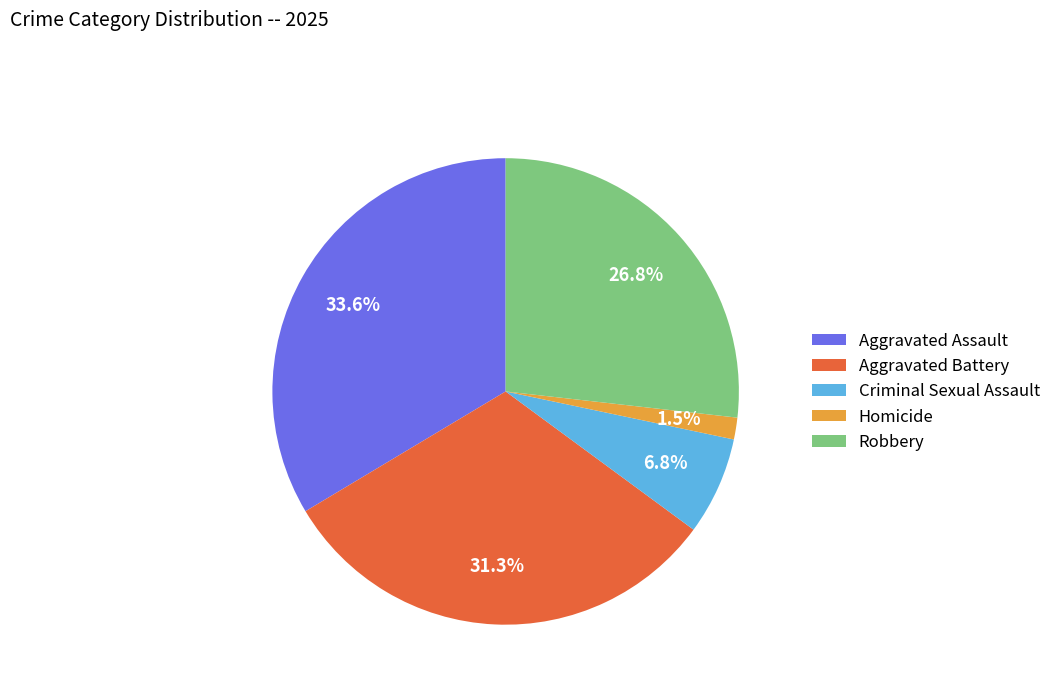

Is there any slice that represents more than half of the pie?

No